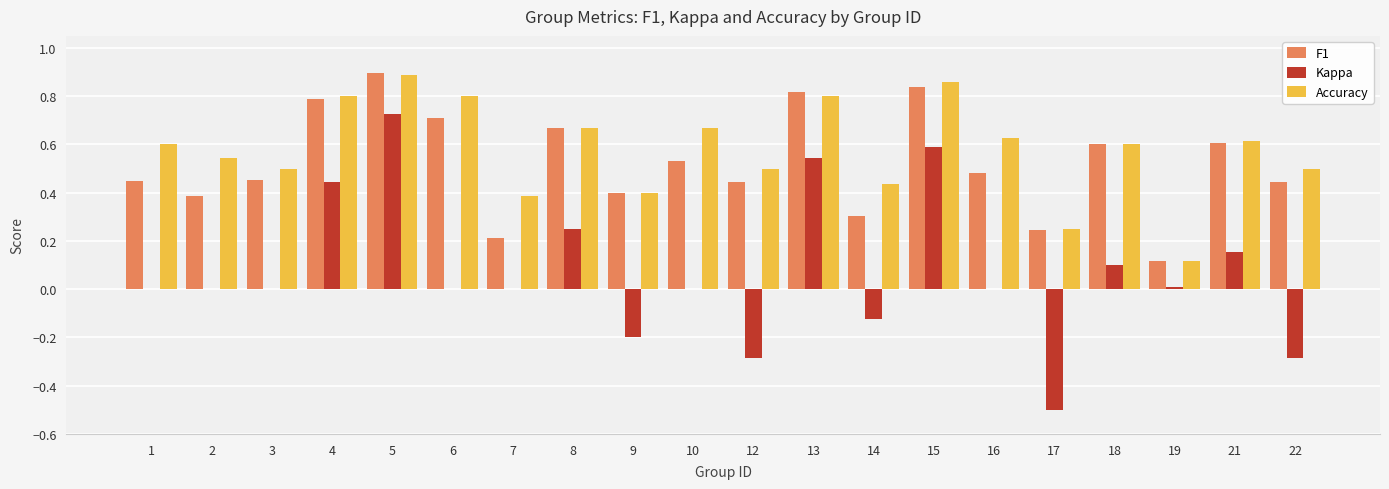

Which category has the highest value across all series?

5